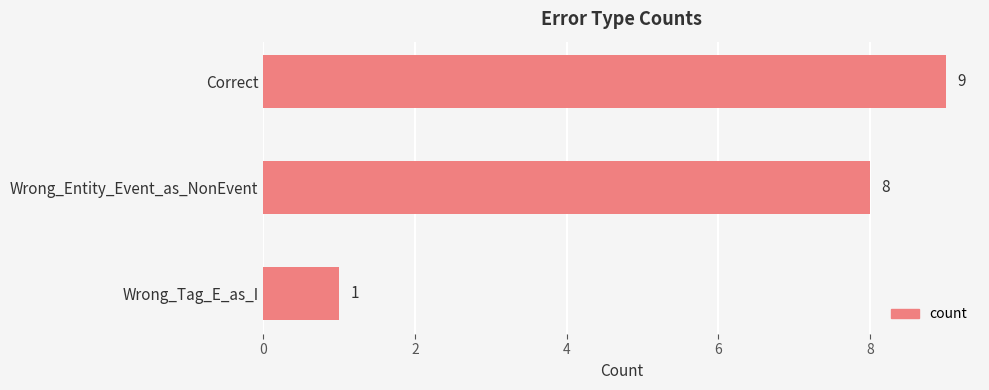

What is the sum of all values?

18